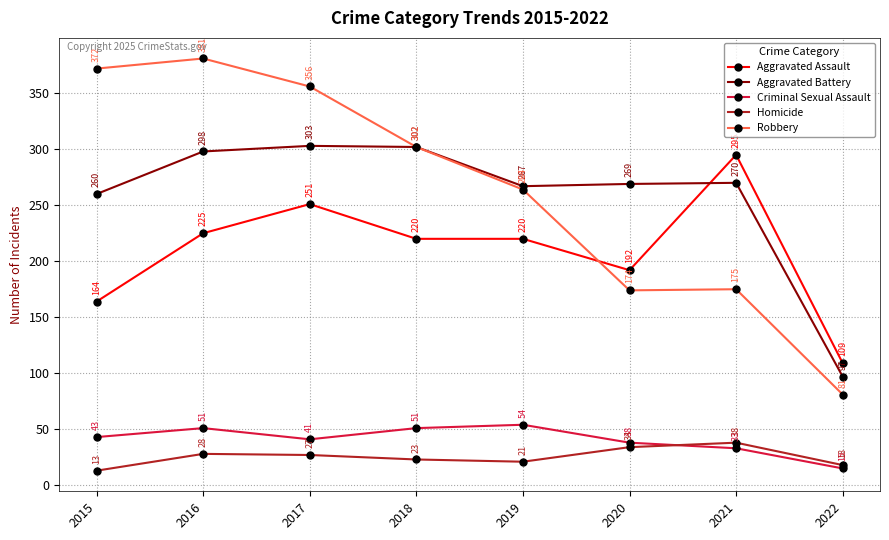

How many lines are shown in the chart?

5